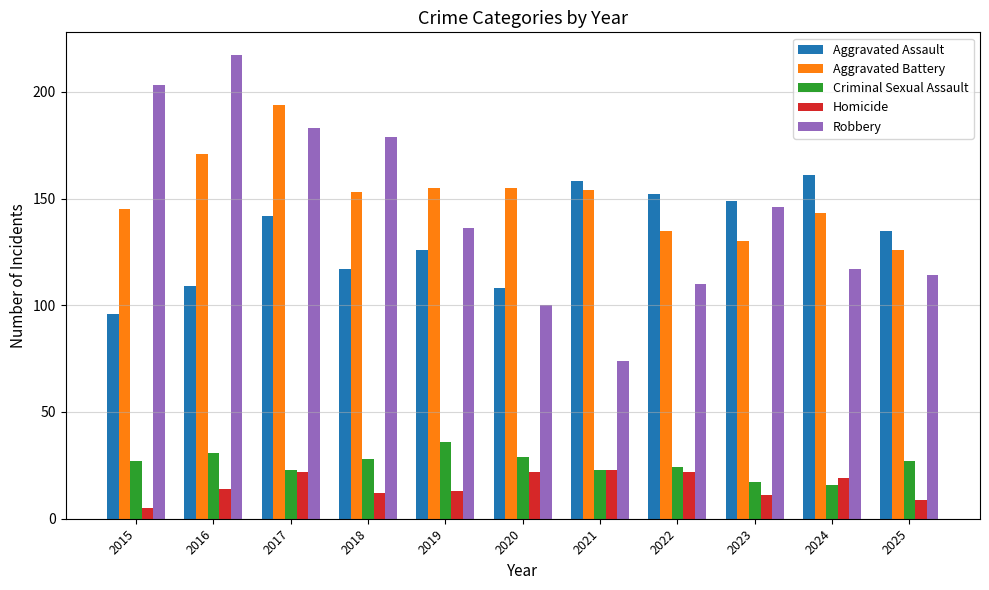

Which series has the largest total across all categories?

Aggravated Battery